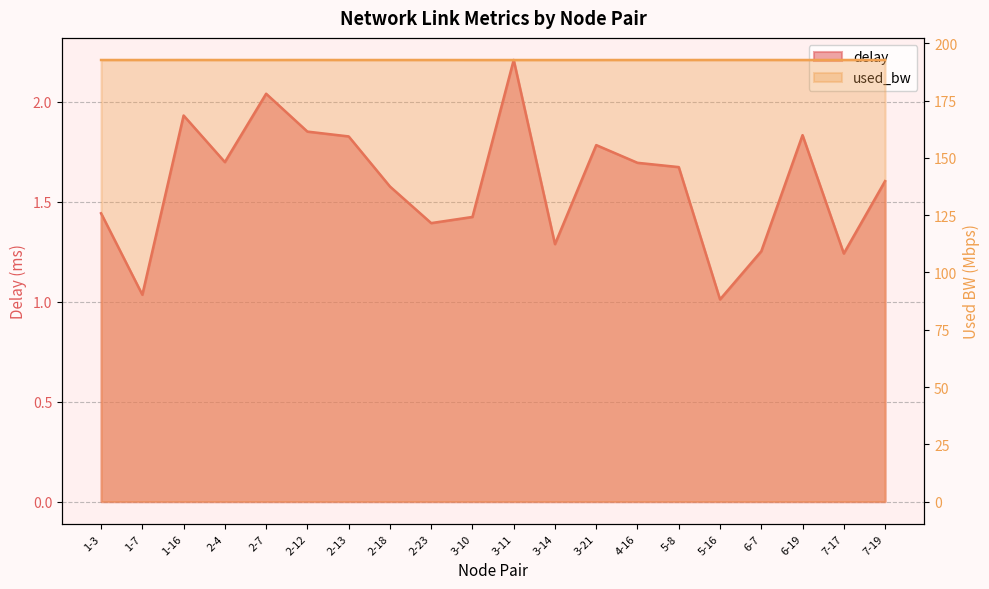

At which category is the sum across all series the highest?

3-11